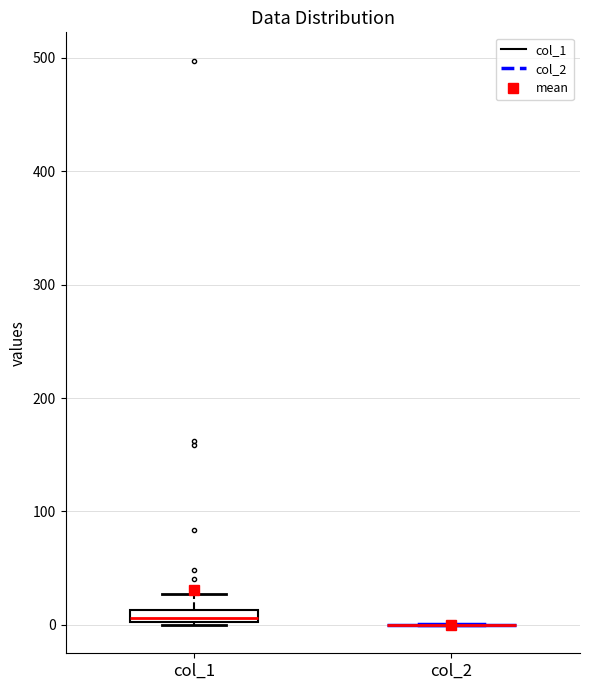

Comparing the boxes themselves (not the whiskers), which one is the tallest?

col_1